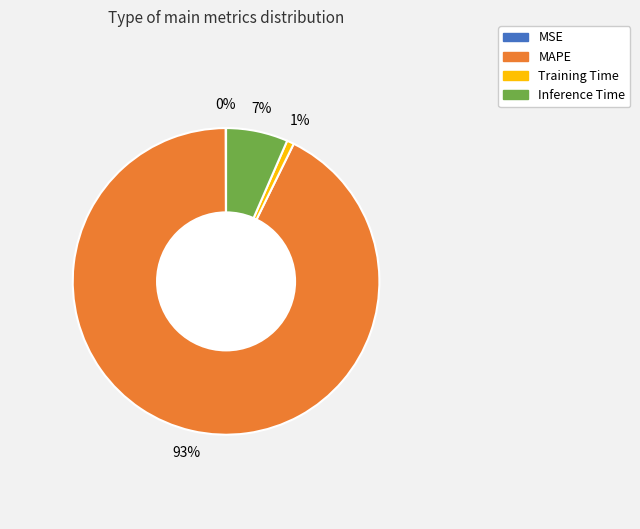

Is the sum of Inference Time and MAPE greater than half?

Yes